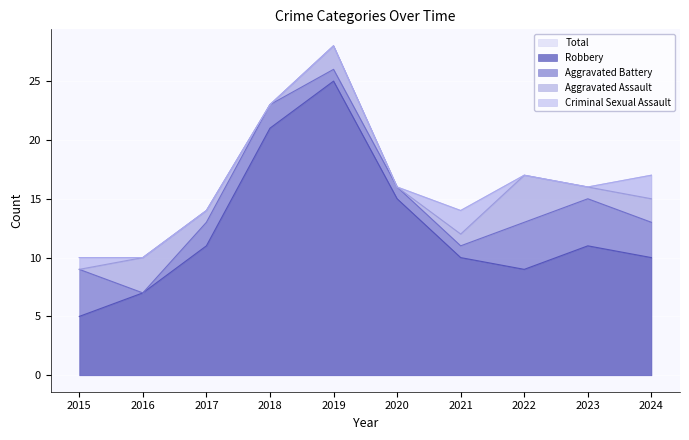

List the labels in order of Criminal Sexual Assault value, largest first.

2021, 2024, 2015, 2016, 2017, 2018, 2019, 2020, 2022, 2023